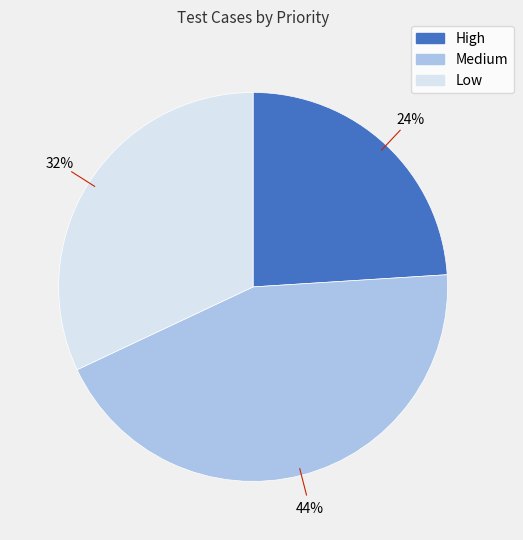

To the nearest percent, what percentage of the pie is High?

24%